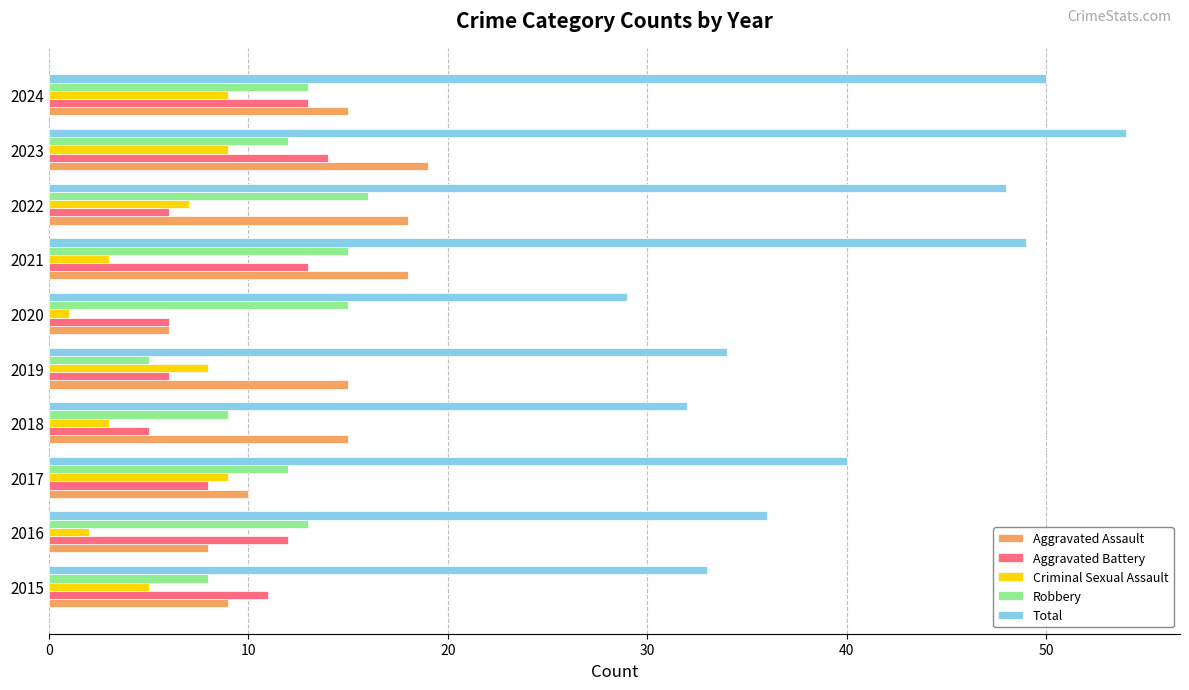

What is the approximate value of Aggravated Battery at 2023?

14